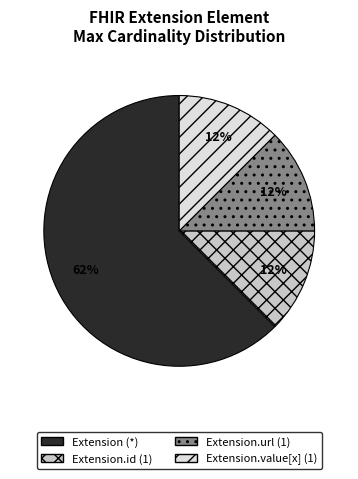

True or false: Extension (*) accounts for 62% of the total.

True